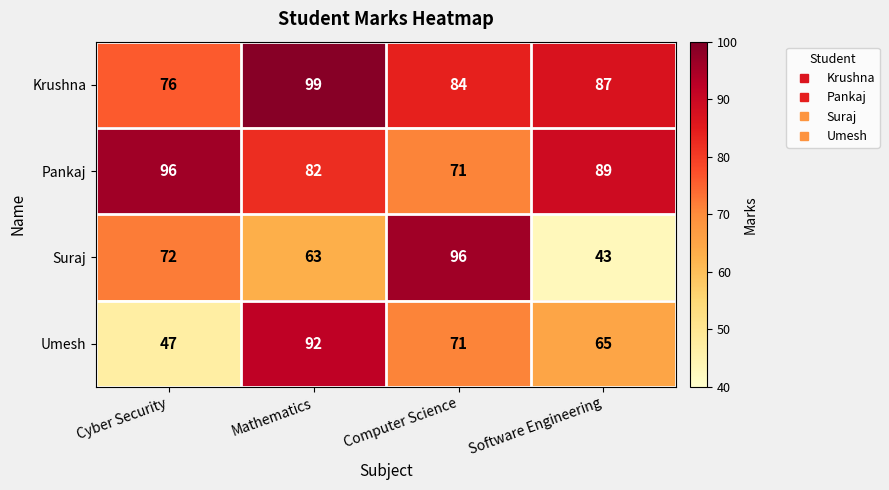

At Software Engineering, list the series in order from smallest to largest.

Suraj, Umesh, Krushna, Pankaj